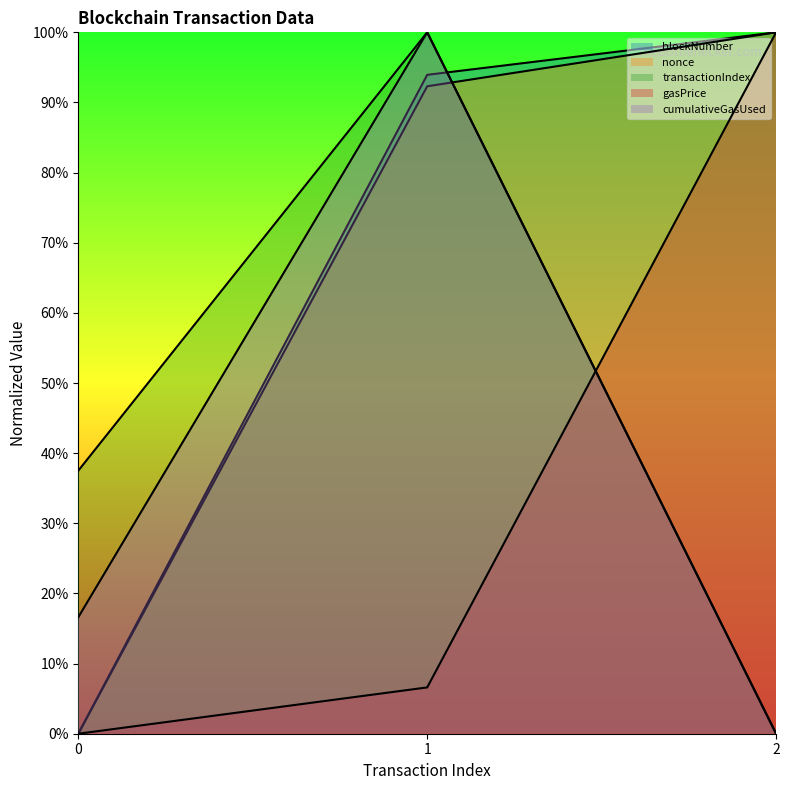

List the series in order of their peak value, lowest first.

blockNumber, nonce, transactionIndex, gasPrice, cumulativeGasUsed